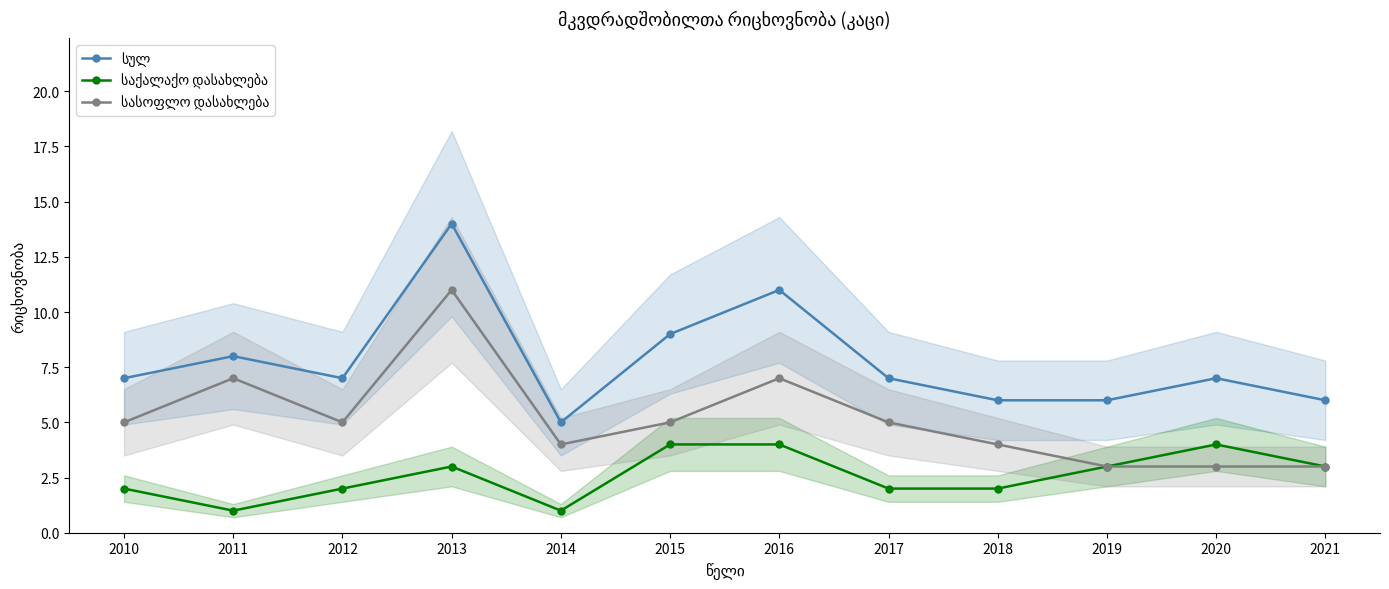

How many values in the სულ series are below 7?

4